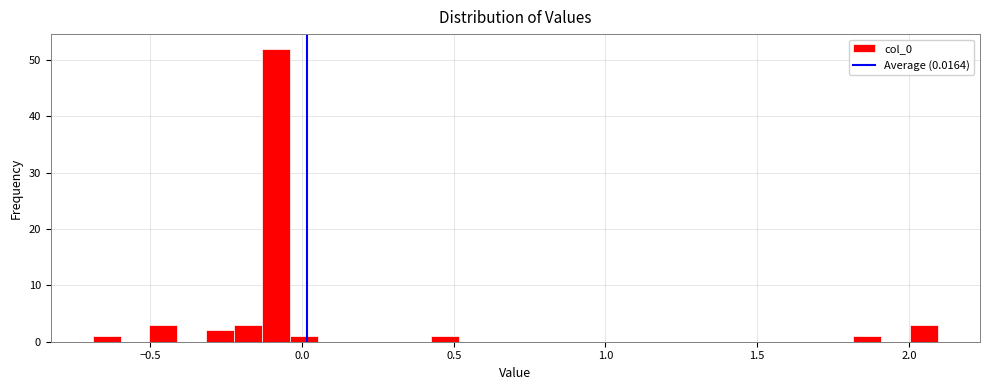

Around what value on the x-axis is the tallest bar? Give the approximate position of its centre, as read against the axis.

-0.10